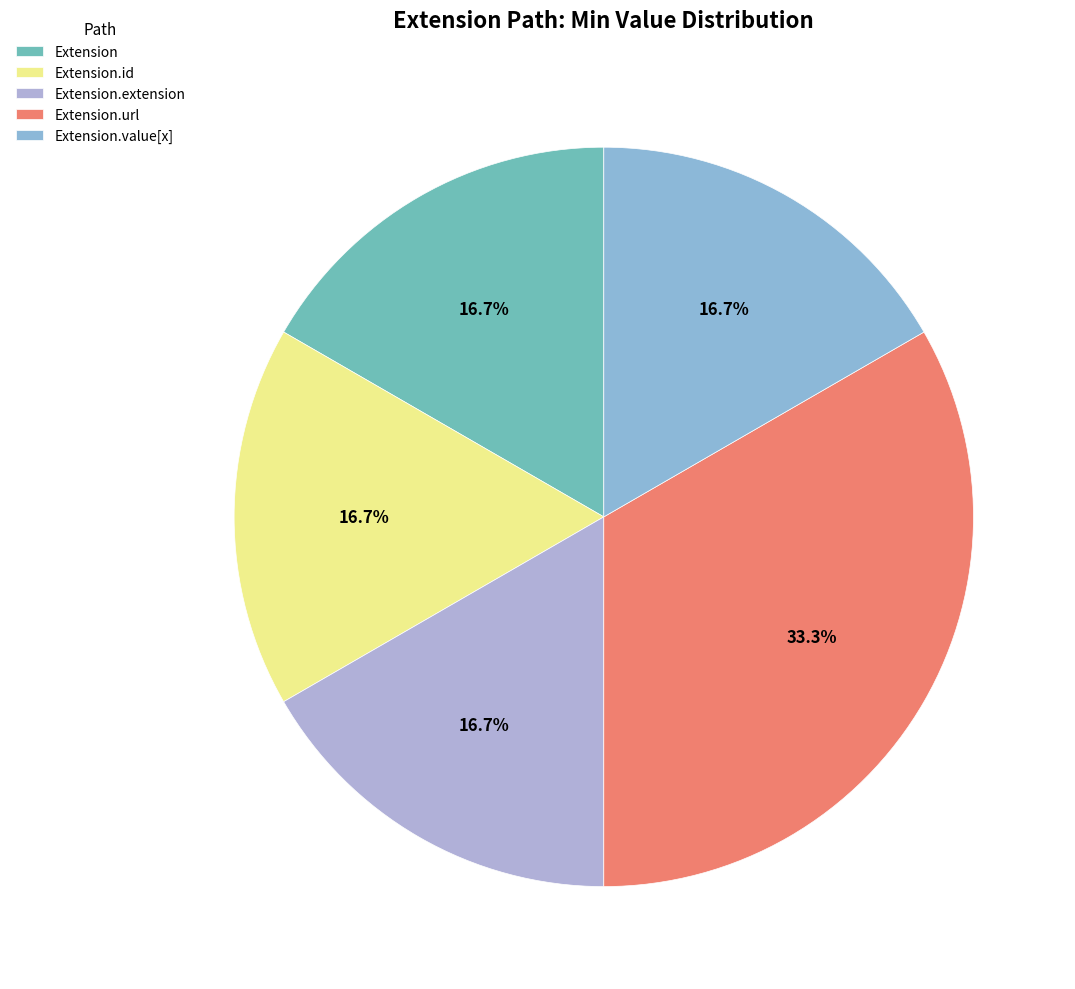

How many segments does this pie chart have?

5